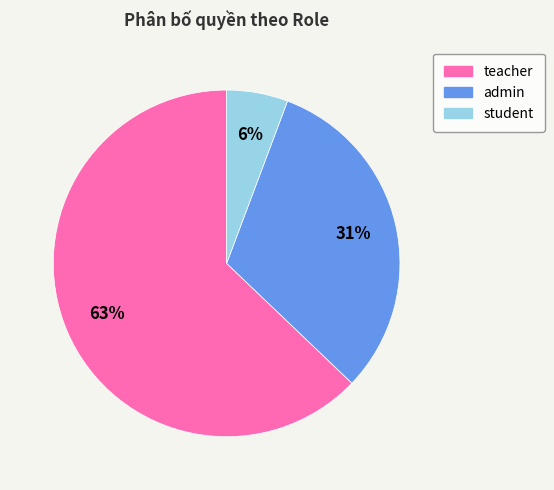

Between admin and student, which is larger?

admin